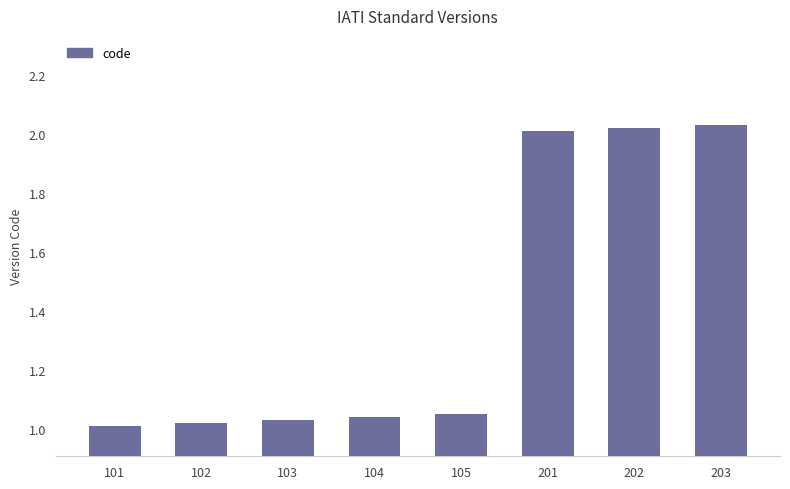

What is the sum of all values?

11.2